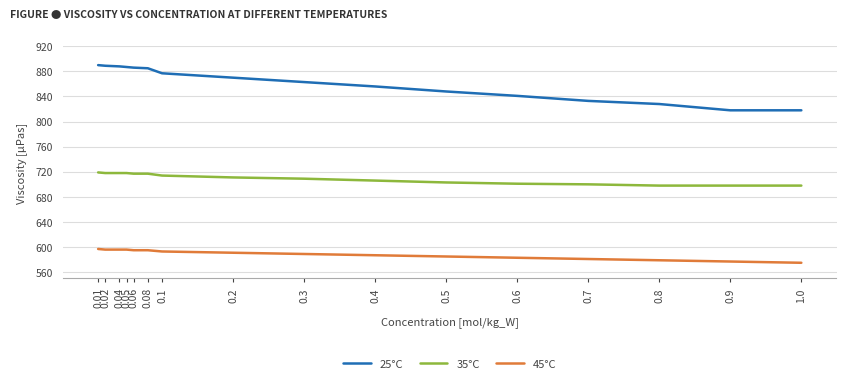

What is the maximum value shown in the chart?

890